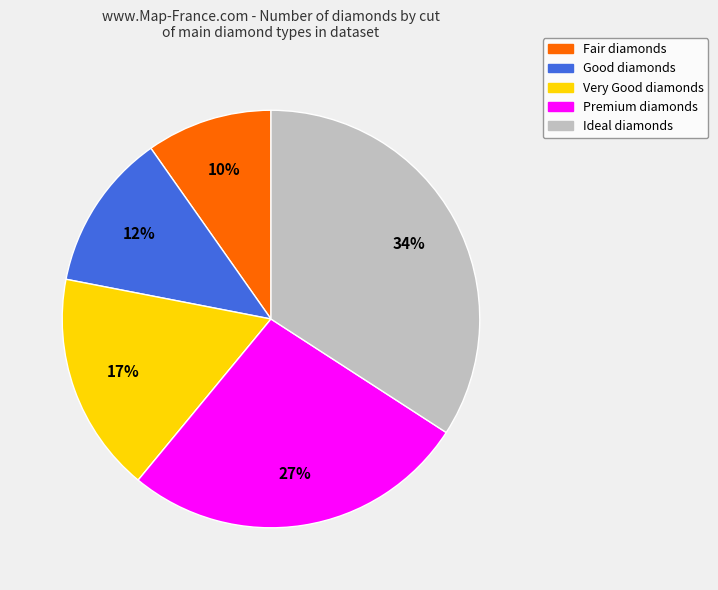

To the nearest percent, what is the combined percentage of Fair and Very Good?

27%